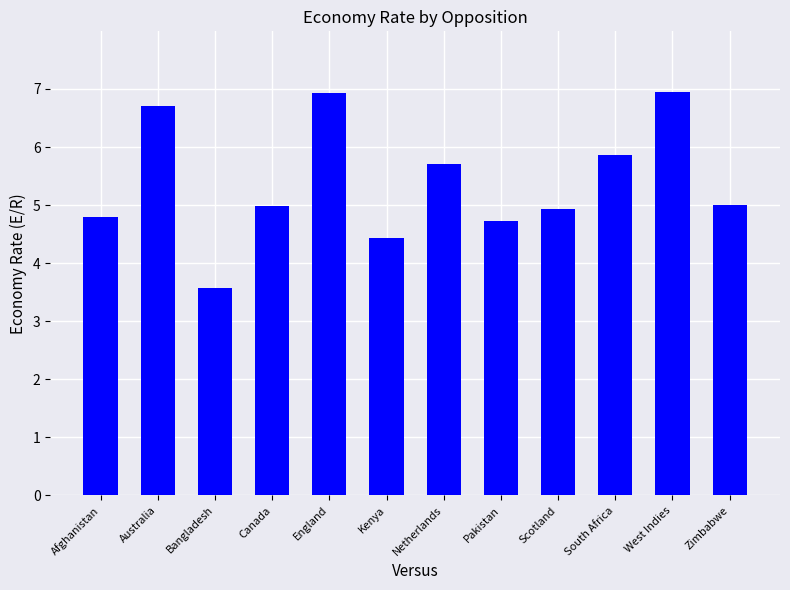

What is the sum of the values at Australia and Bangladesh?

10.3